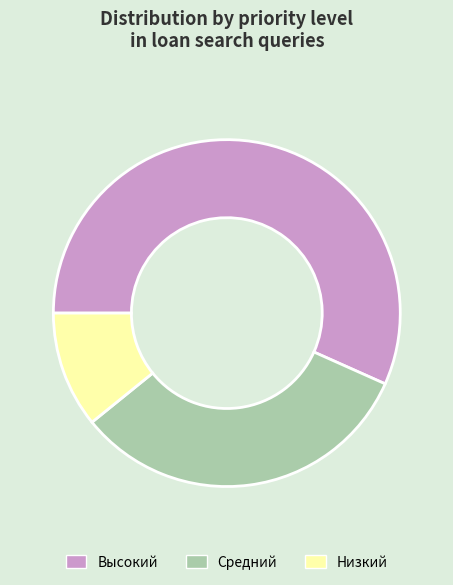

Count the number of slices in the pie.

3